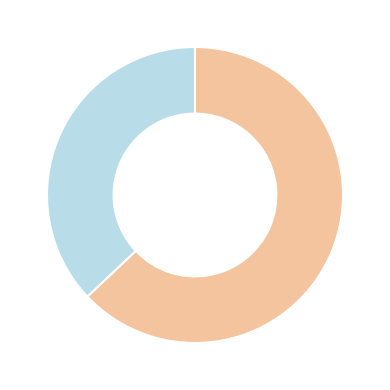

Is there a majority slice in this chart?

Yes